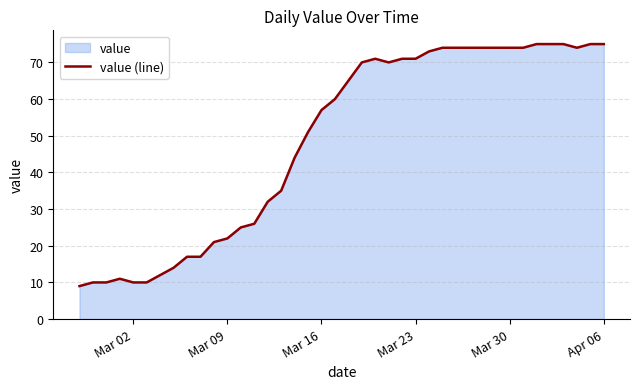

What is the difference between the maximum and minimum values?

66